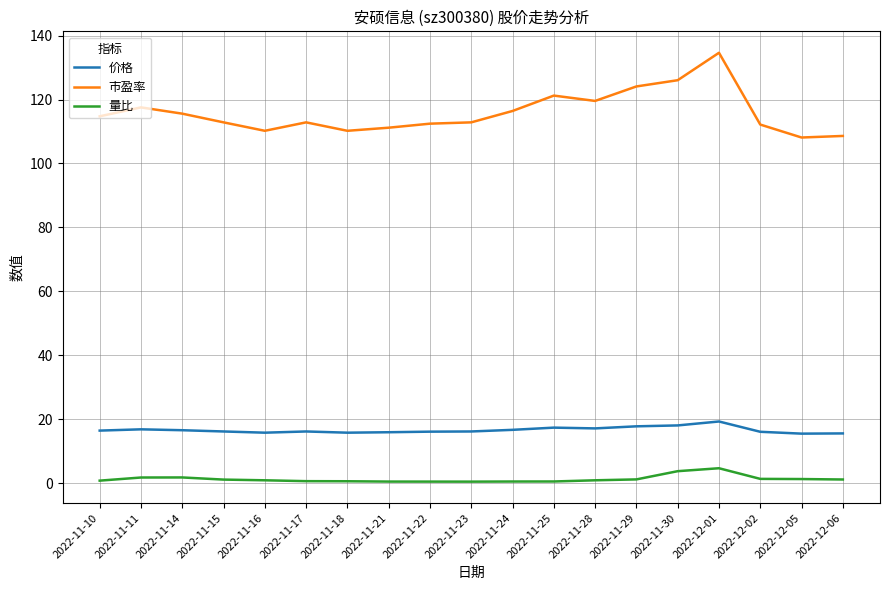

True or false: 价格 and 市盈率 intersect in this chart.

False